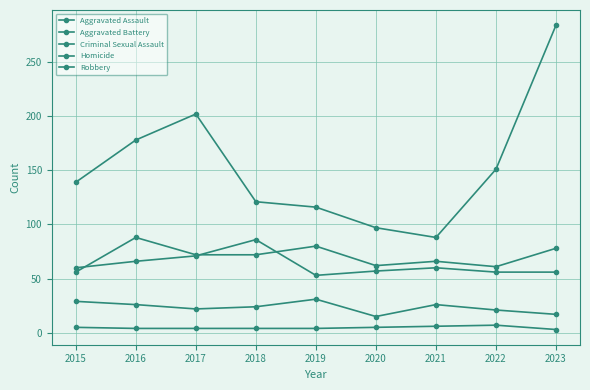

Rank the categories by Robbery value from lowest to highest.

2021, 2020, 2019, 2018, 2015, 2022, 2016, 2017, 2023